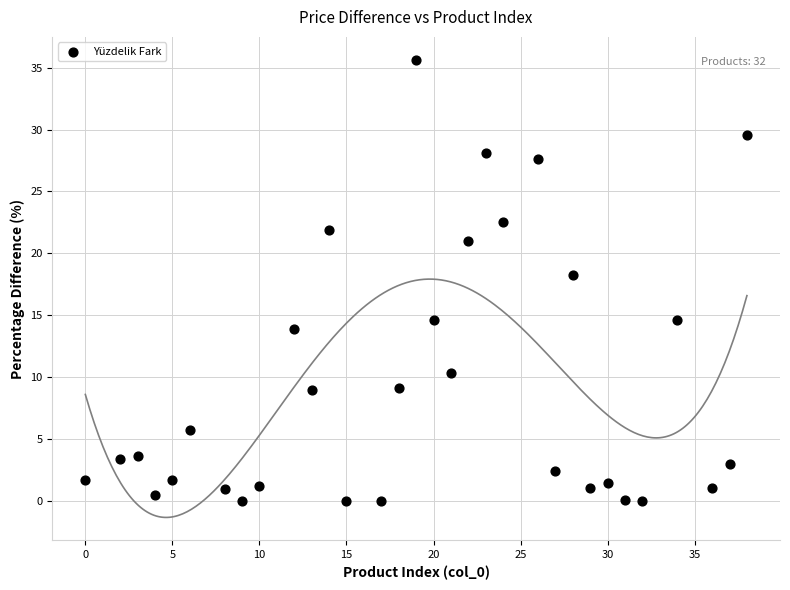

What Y value in the scatter plot is closest to 17?

18.2